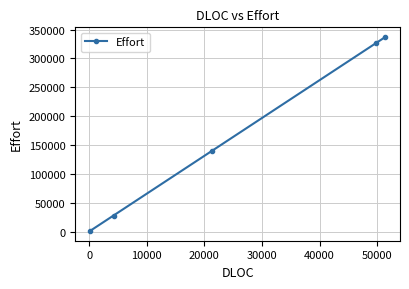

What is the greatest value displayed?

337216.2